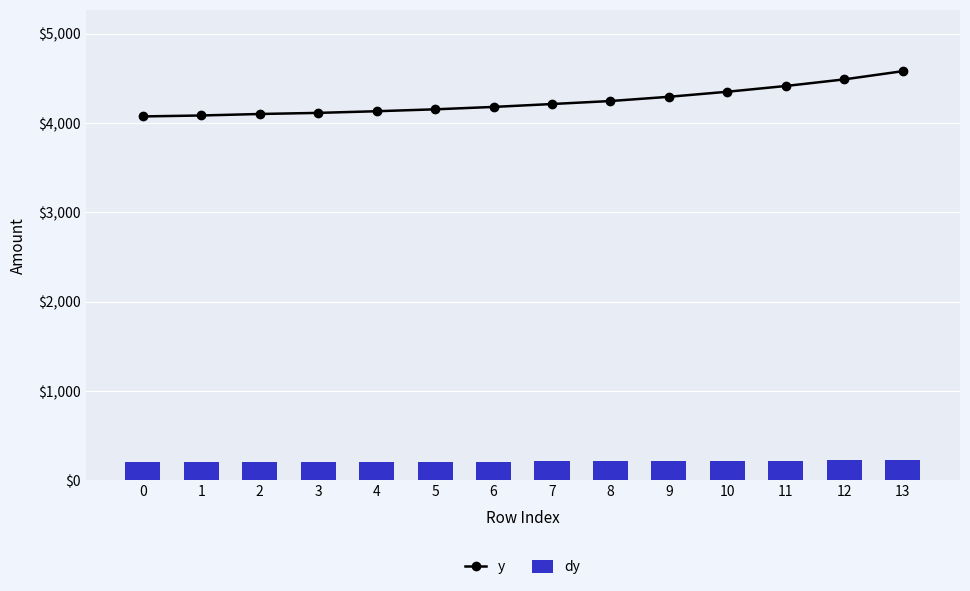

What is the difference between the highest and lowest values at 0?

3869.1